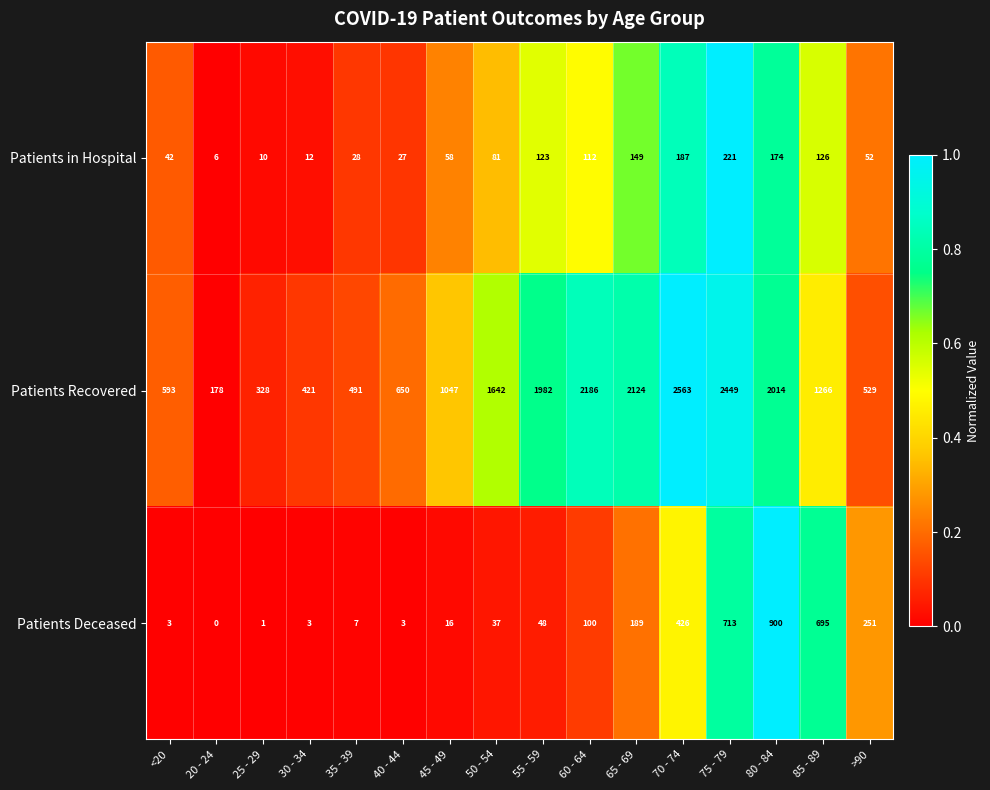

How many categories are shown in the chart?

16